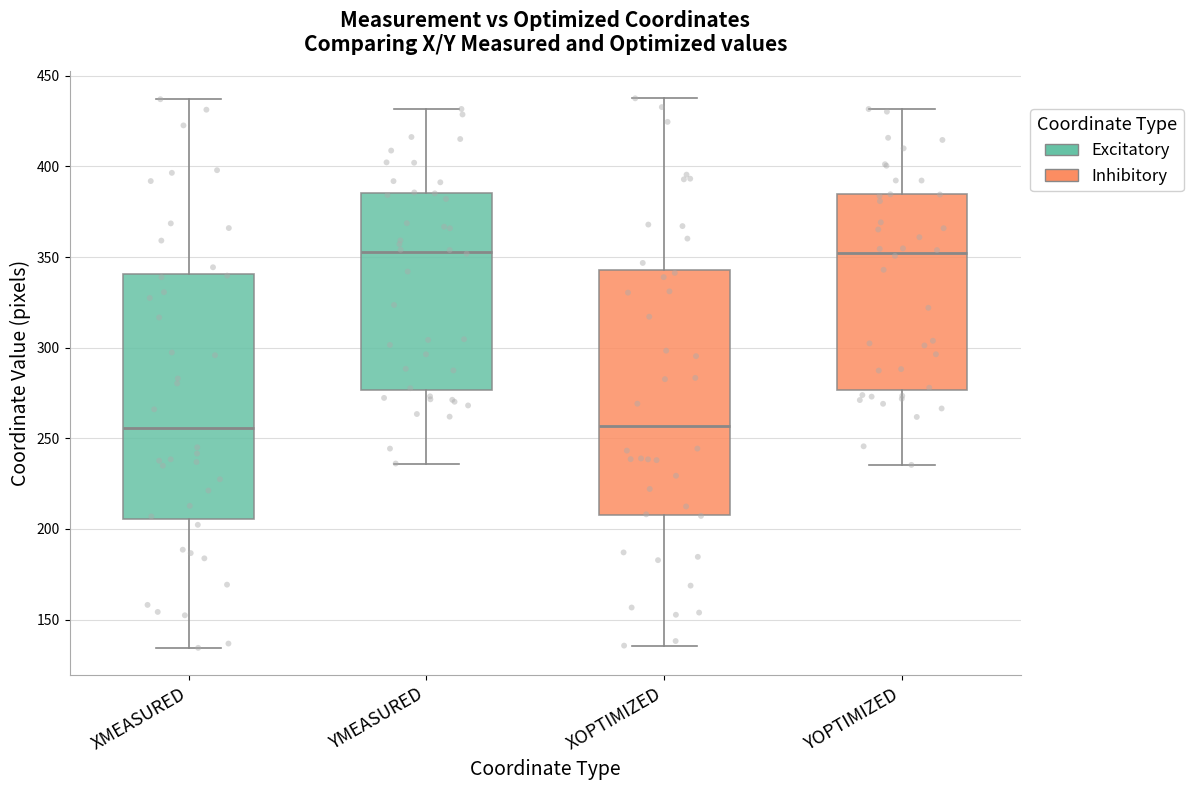

Where does the median line of the box for YMEASURED sit on the y-axis? The values are not printed on the chart, so give them approximately, as read against the axis.

355